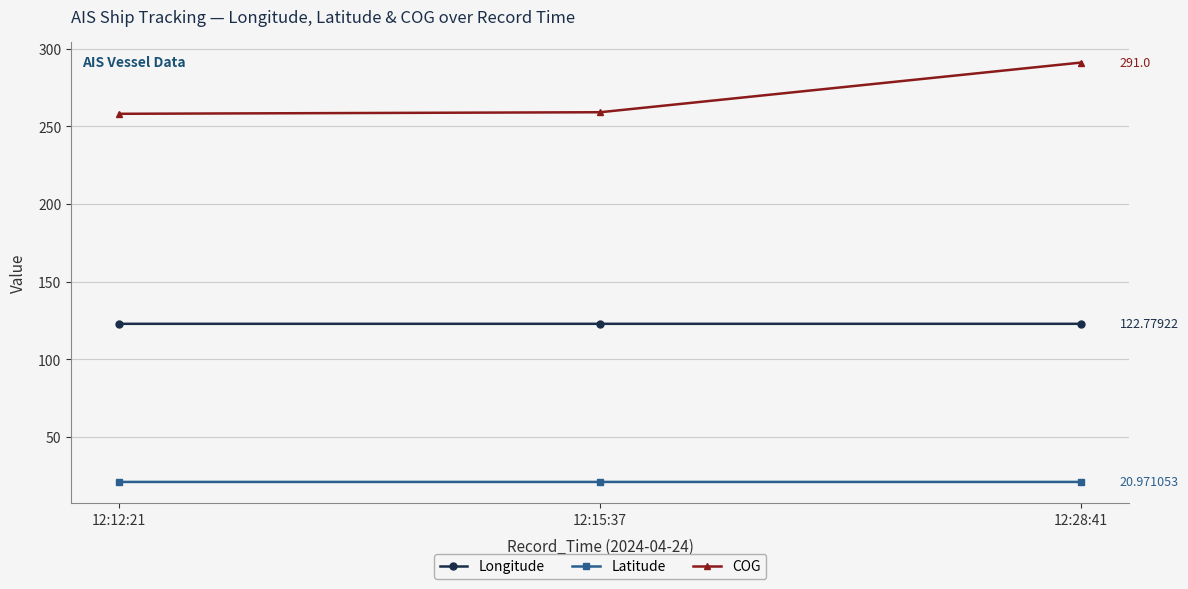

Between 12:15:37 and 12:28:41, which series saw the biggest shift?

COG